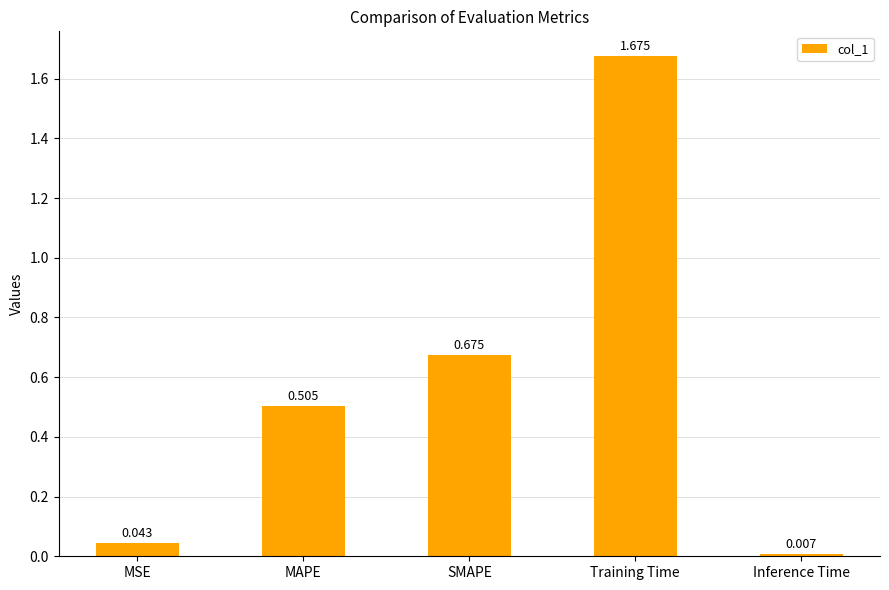

The value at MAPE is 0.2. True or false?

False